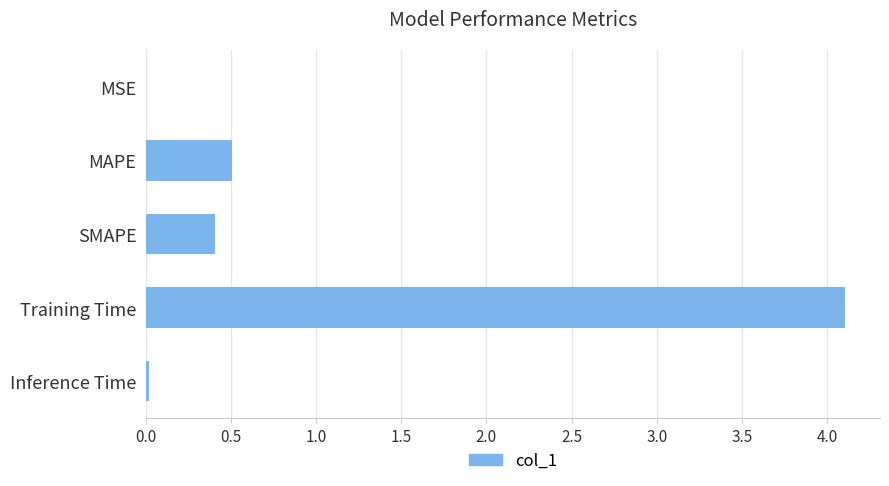

Between SMAPE and MSE, which is larger?

SMAPE